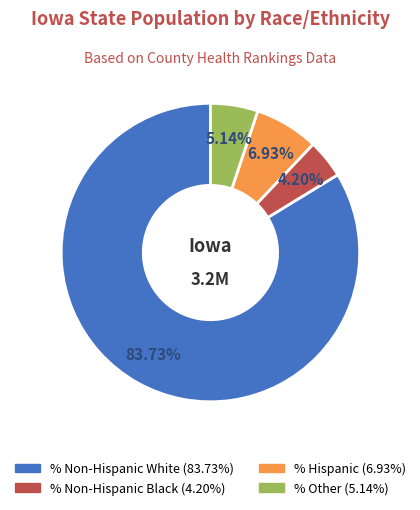

Is there any slice that represents more than half of the pie?

Yes